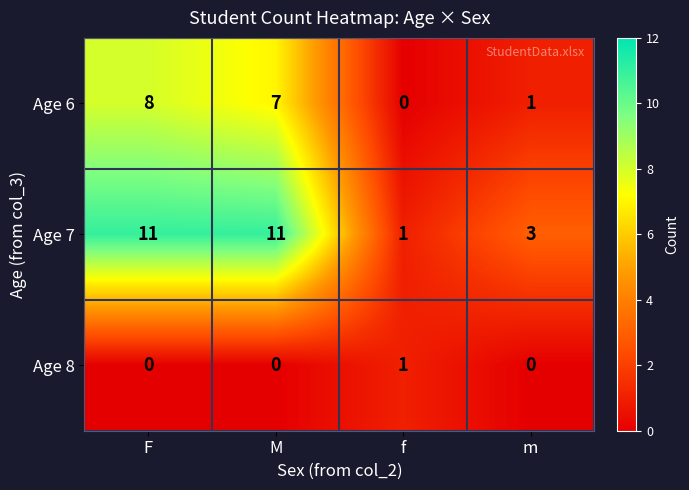

Which series has the largest range (max minus min)?

Age 7